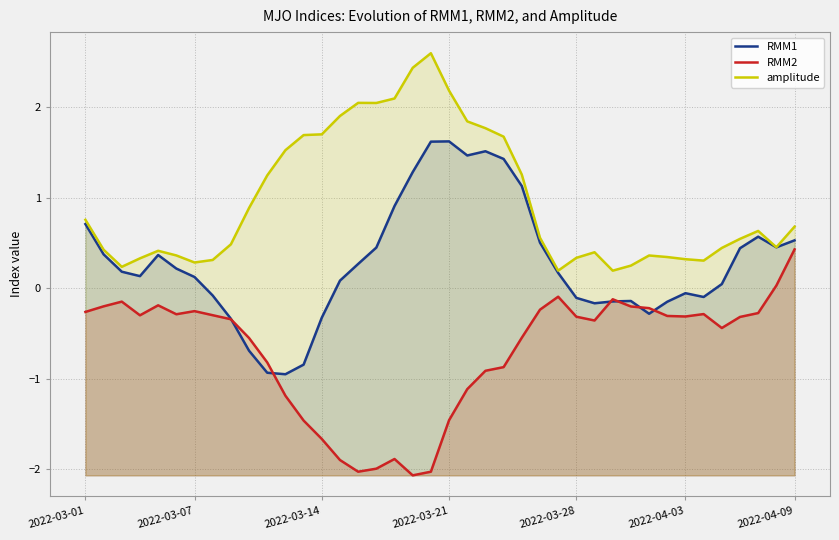

What is the difference between the highest and lowest values at 2022-04-09?

0.3